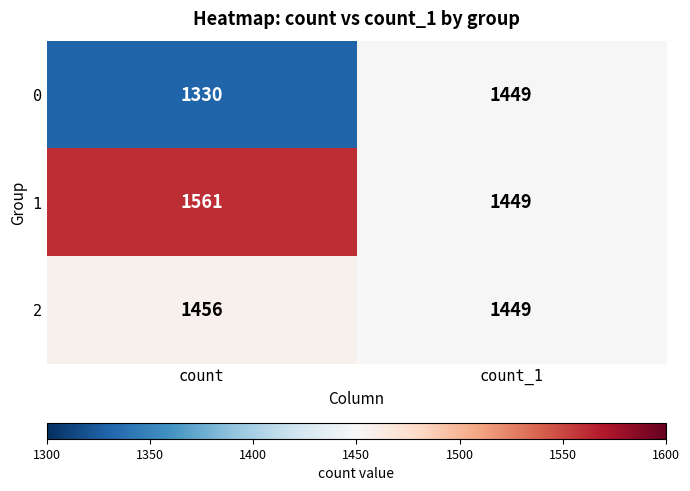

What is the difference between the highest and lowest values at count?

231